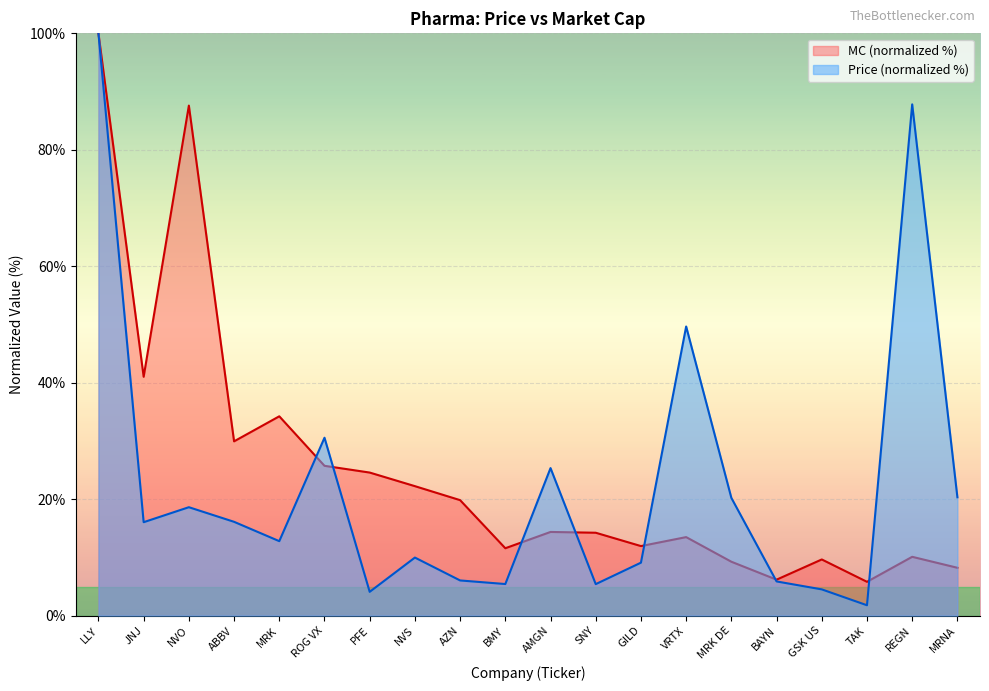

Is it true that MC equals 11.2 at JNJ?

False